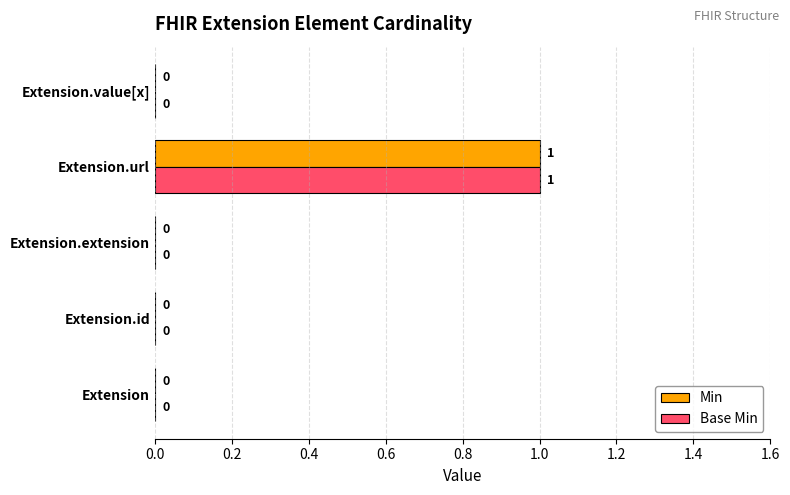

True or false: Min has a value of 0 at Extension.

True